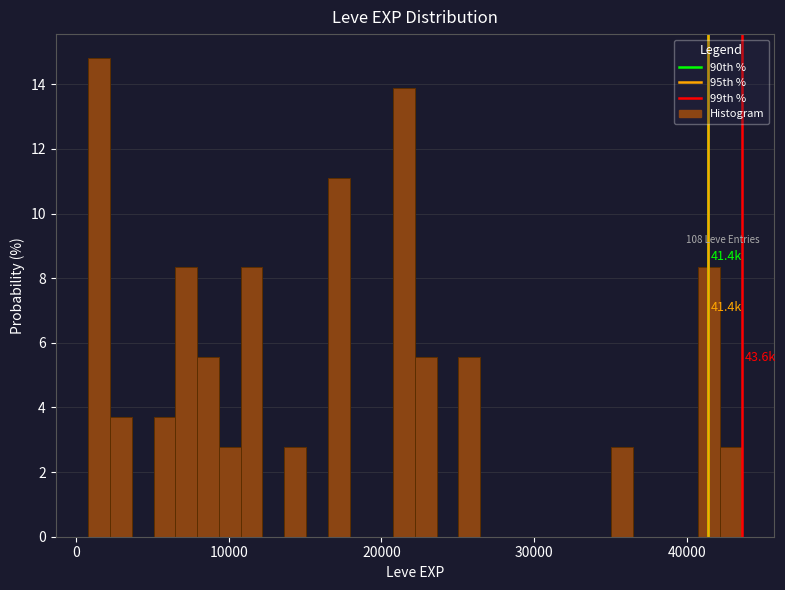

Around what value on the x-axis is the tallest bar? Give the approximate position of its centre, as read against the axis.

2000